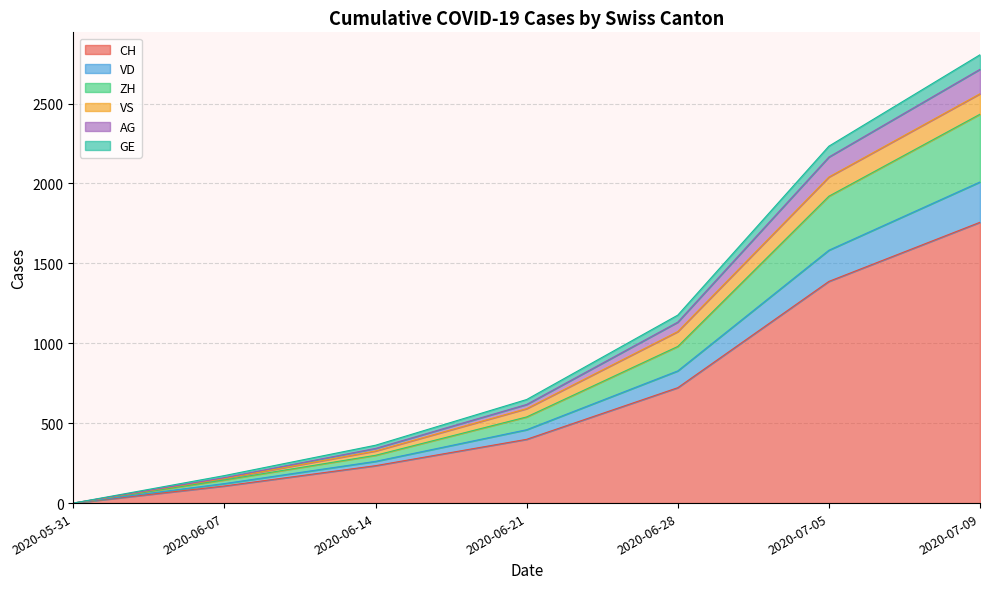

At which category is the sum across all series the highest?

2020-07-09